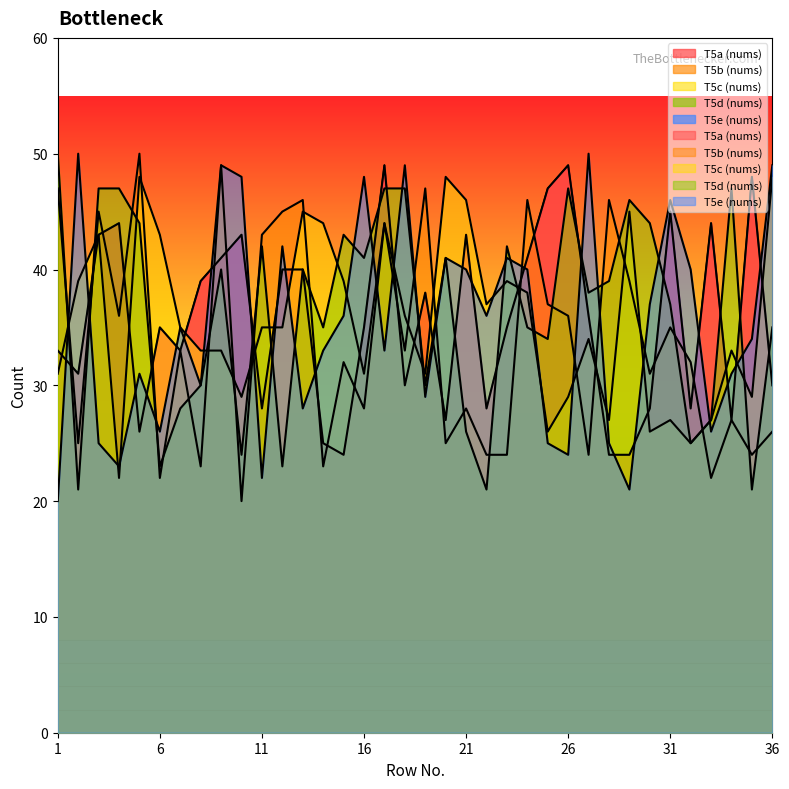

Is the value of T5b (nums) at 18 greater than the value of T5a (nums) at 21?

No